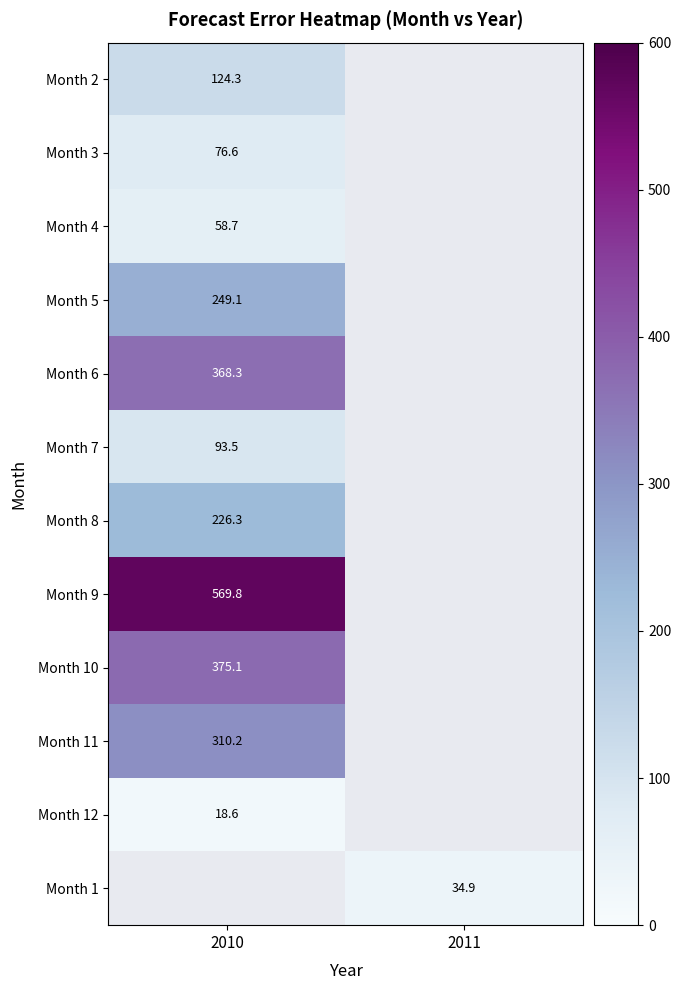

At which label does Month 2 reach its peak?

2010